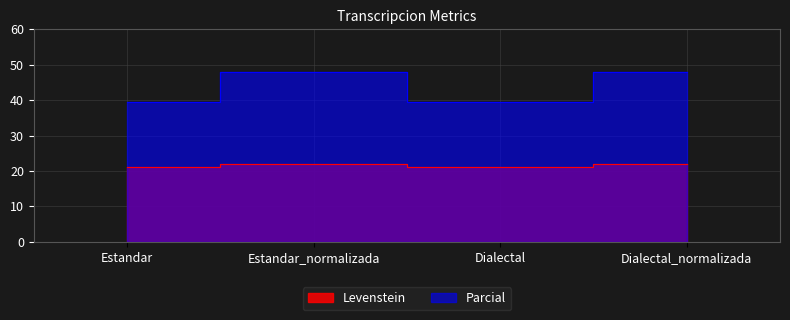

True or false: Parcial has a value of 35.8 at Dialectal.

False